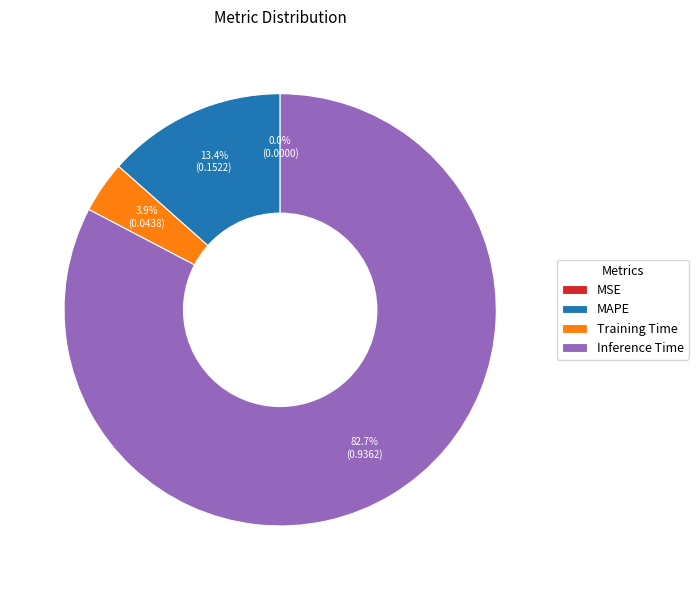

Does Inference Time represent more than half of the total?

Yes